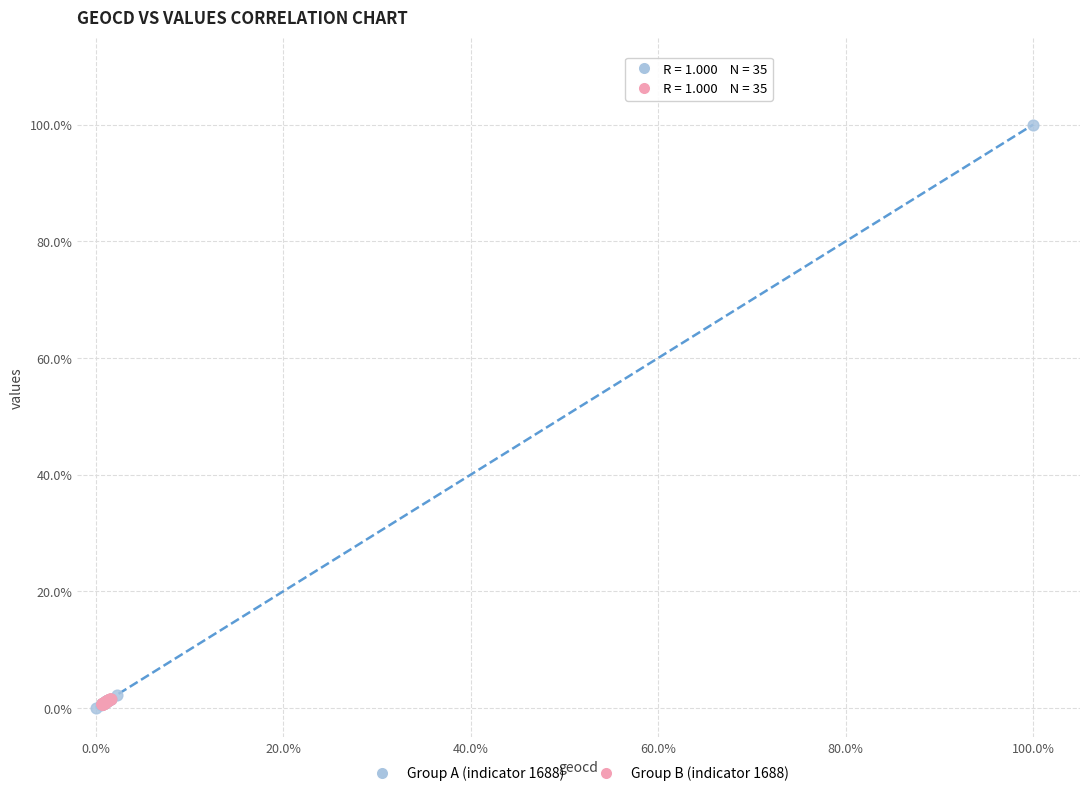

Which series contains the highest Y value?

Group A (indicator 1688)